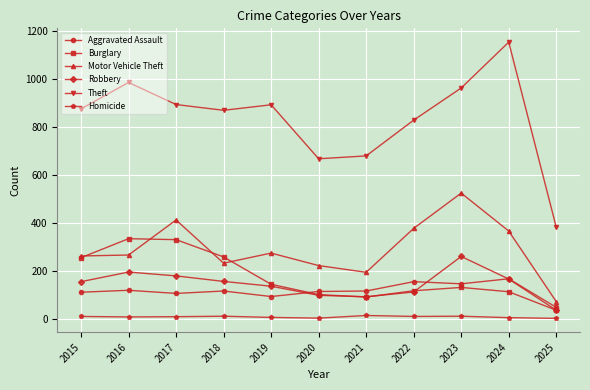

Where is Motor Vehicle Theft nearest to the value 297?

2019